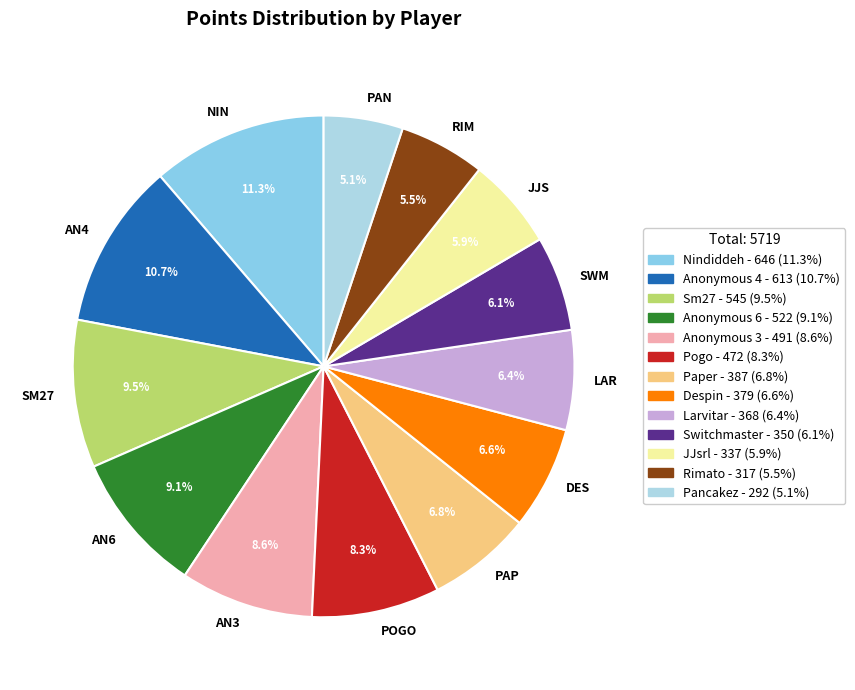

Count the number of slices in the pie.

13